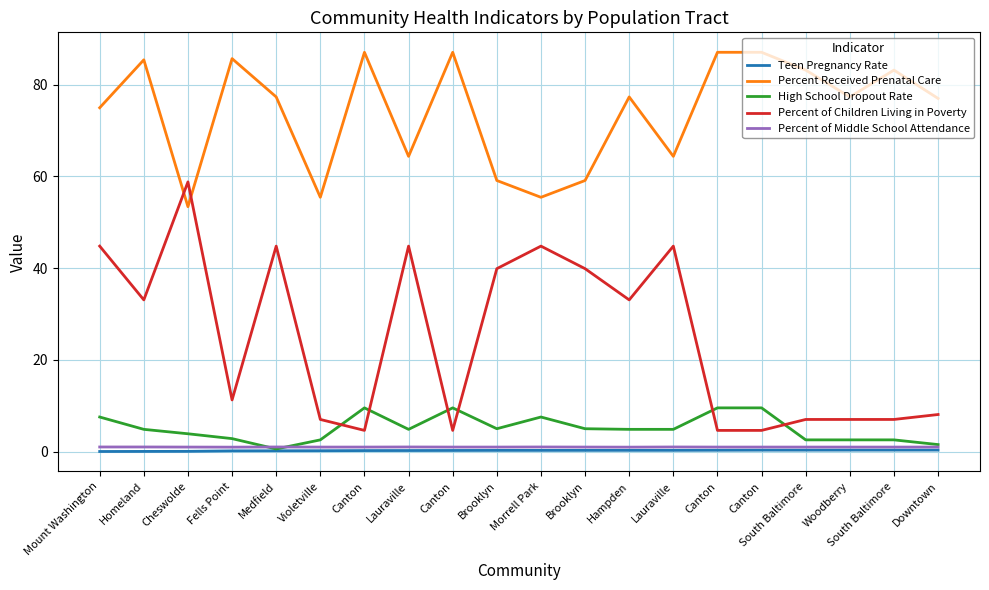

How many lines are shown in the chart?

5